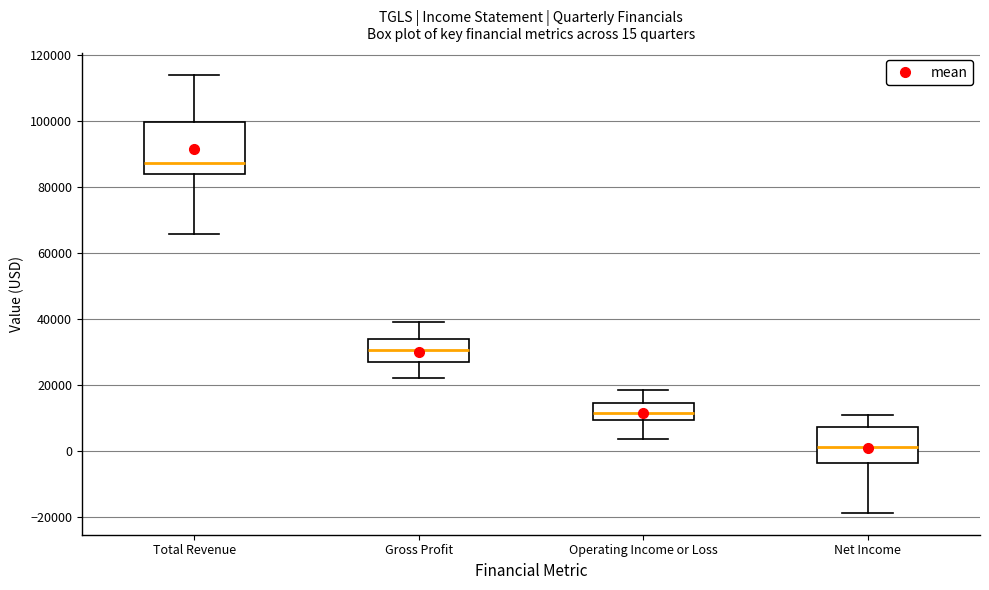

Comparing the boxes themselves (not the whiskers), which one is the tallest?

Total Revenue